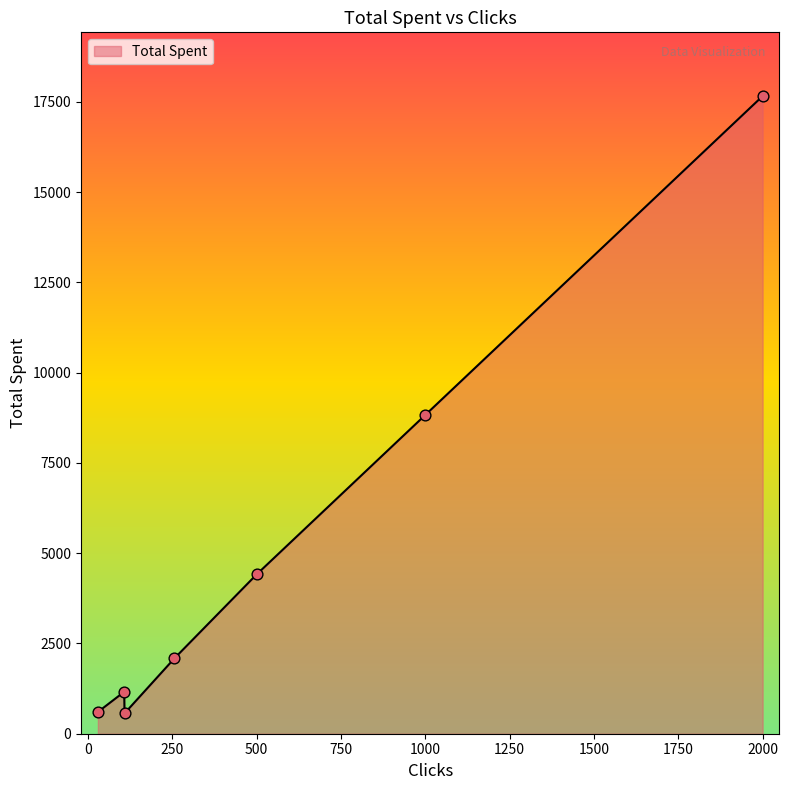

What is the smallest value displayed?

563.4